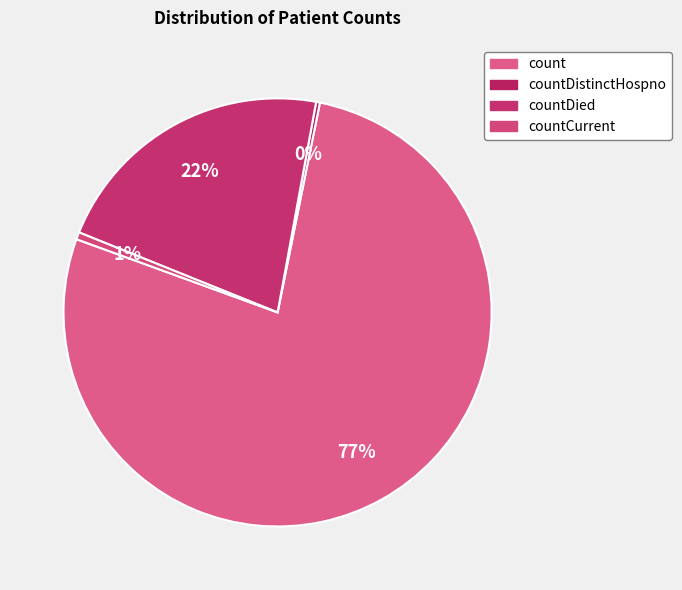

Between countDistinctHospno and count, which is larger?

count